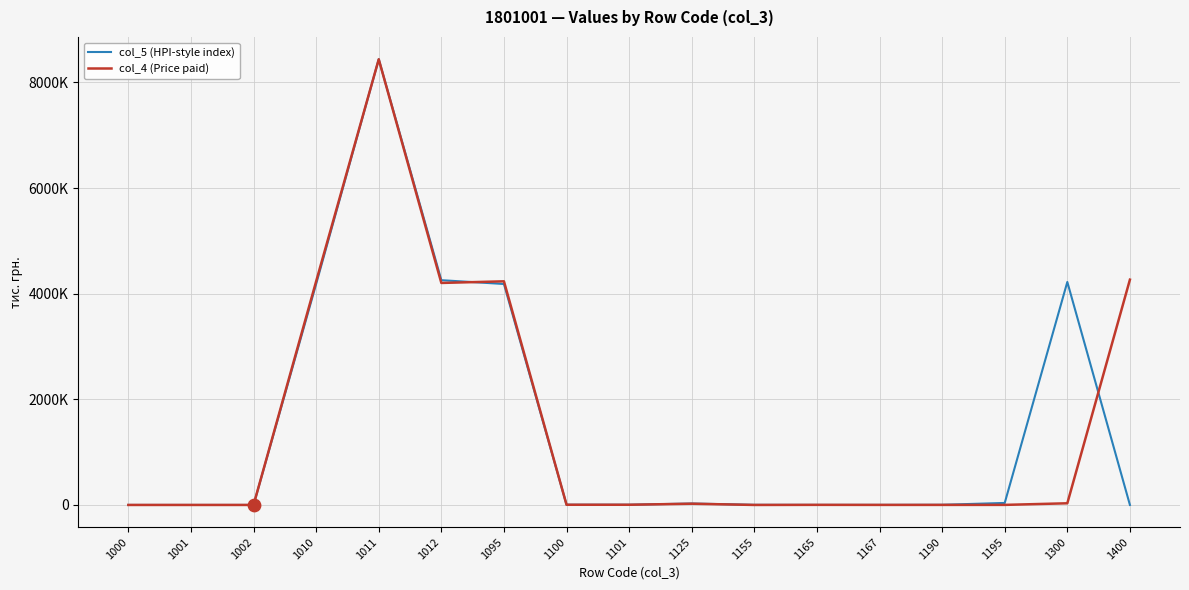

At which category is the sum across all series the highest?

1011